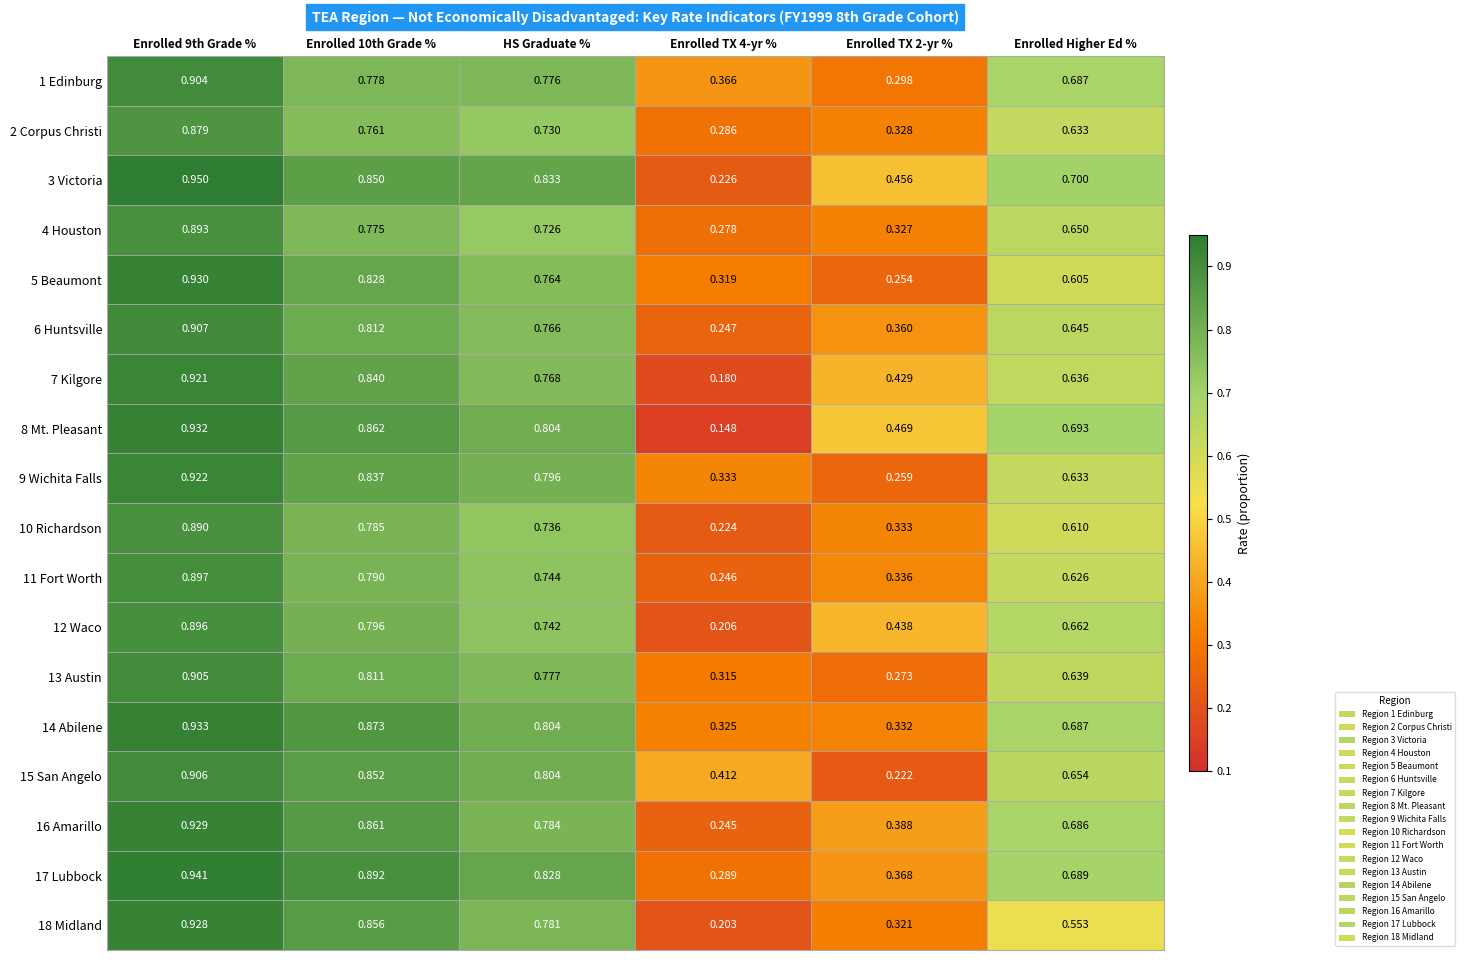

Between Enrolled 10th Grade % and Enrolled TX 2-yr %, which series saw the biggest shift?

15 San Angelo